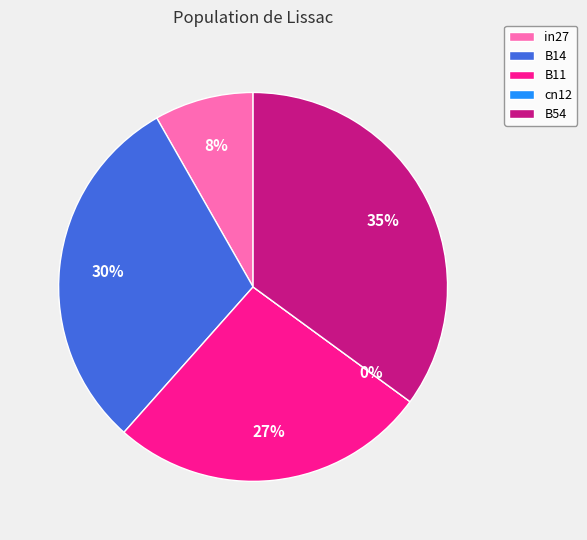

To the nearest percent, what portion does B11 represent?

27%